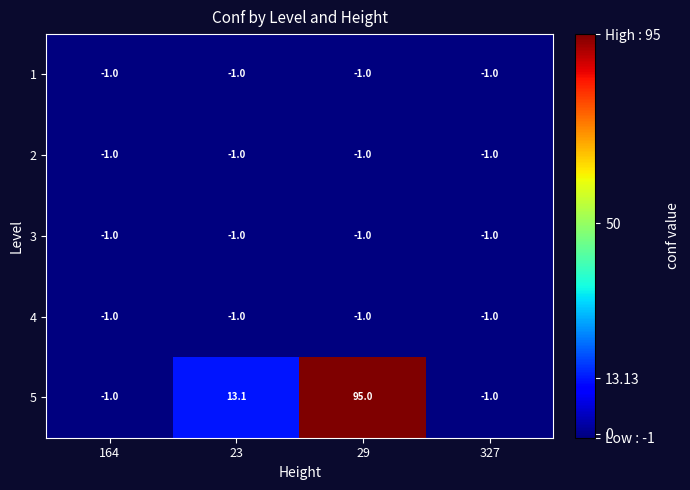

At which label is 2 closest to -1?

164